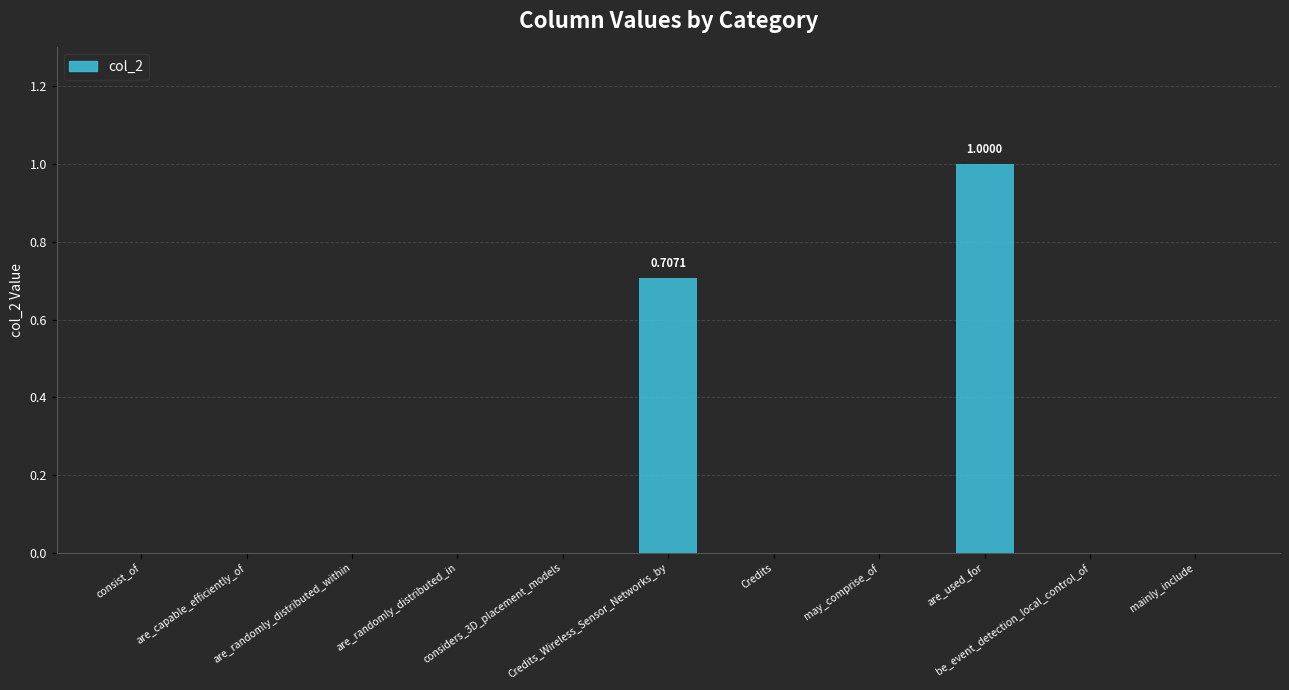

Reading right to left, list all the values displayed in this chart.

0.0	0.0	1.0	0.0	0.0	0.7	0.0	0.0	0.0	0.0	0.0